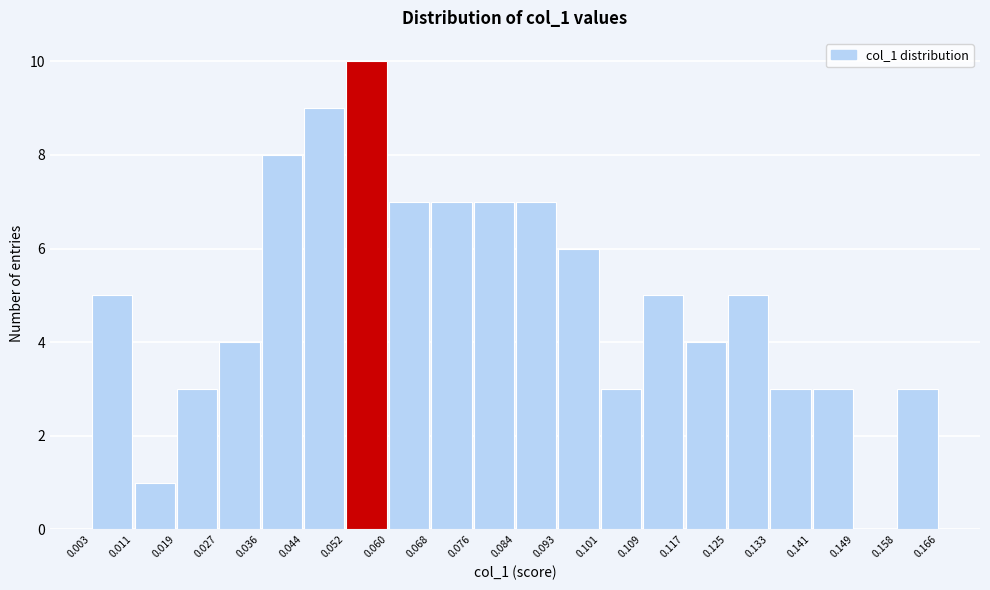

Reading left to right, transcribe this chart: for each bar, give the range it covers on the x-axis and its height. The values are not printed on the chart, so give them approximately, as read against the axis.

0.003 to 0.011: 5
0.011 to 0.019: 1
0.019 to 0.027: 3
0.027 to 0.036: 4
0.036 to 0.044: 8
0.044 to 0.052: 9
0.052 to 0.060: 10
0.060 to 0.068: 7
0.068 to 0.076: 7
0.076 to 0.084: 7
0.084 to 0.093: 7
0.093 to 0.101: 6
0.101 to 0.109: 3
0.109 to 0.117: 5
0.117 to 0.125: 4
0.125 to 0.133: 5
0.133 to 0.141: 3
0.141 to 0.149: 3
0.149 to 0.158: 0
0.158 to 0.166: 3